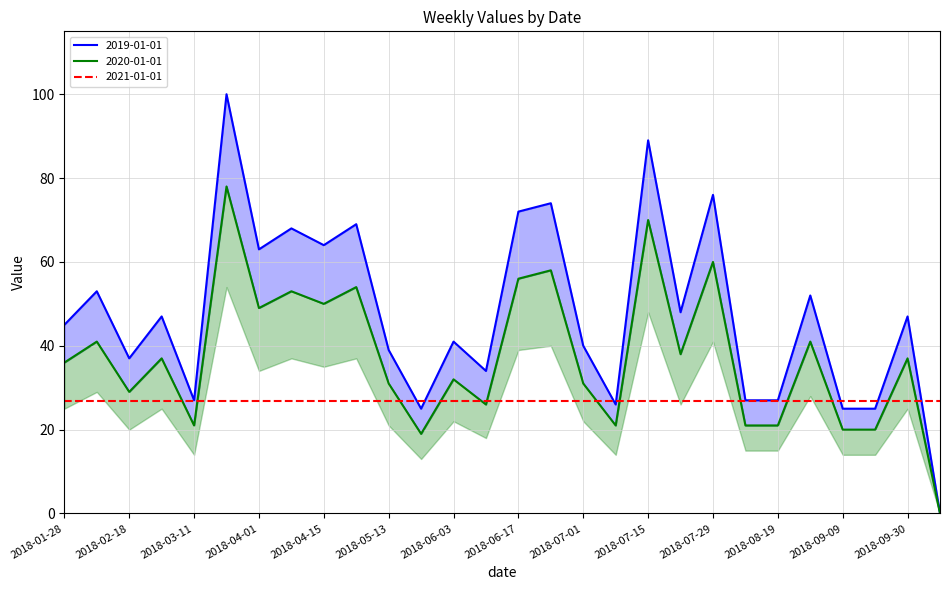

Between 2018-05-20 and 2018-08-26, which series saw the biggest shift?

2019-01-01